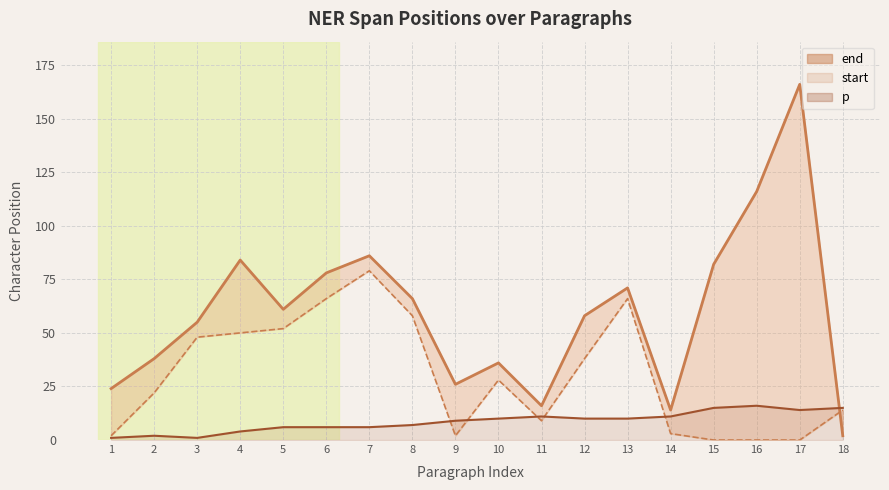

How many data points in p are above 10?

6